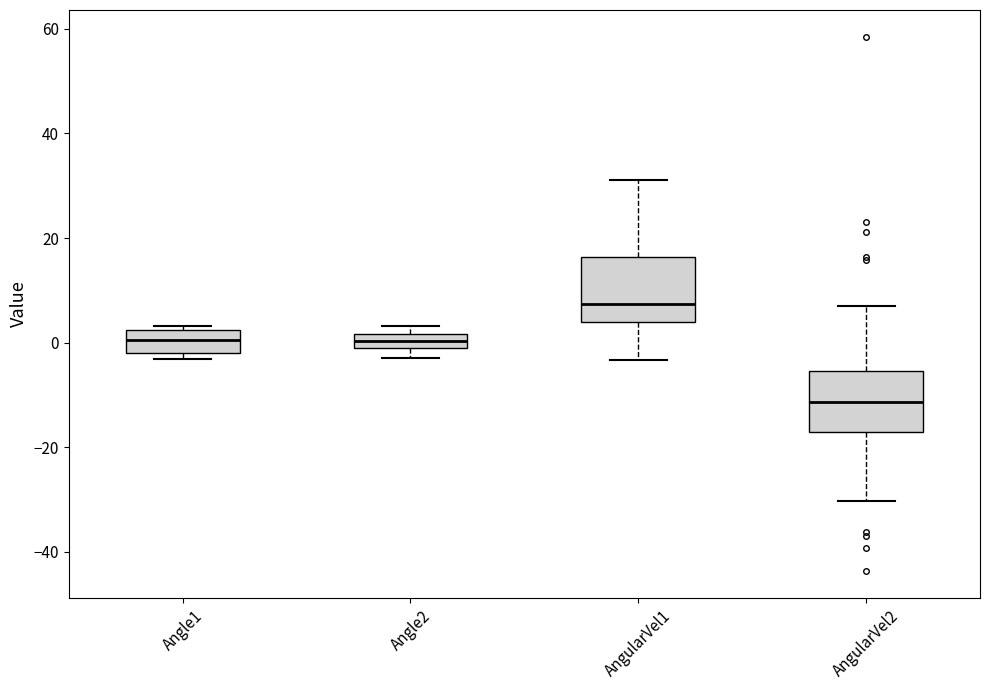

Which box has the highest median line?

AngularVel1